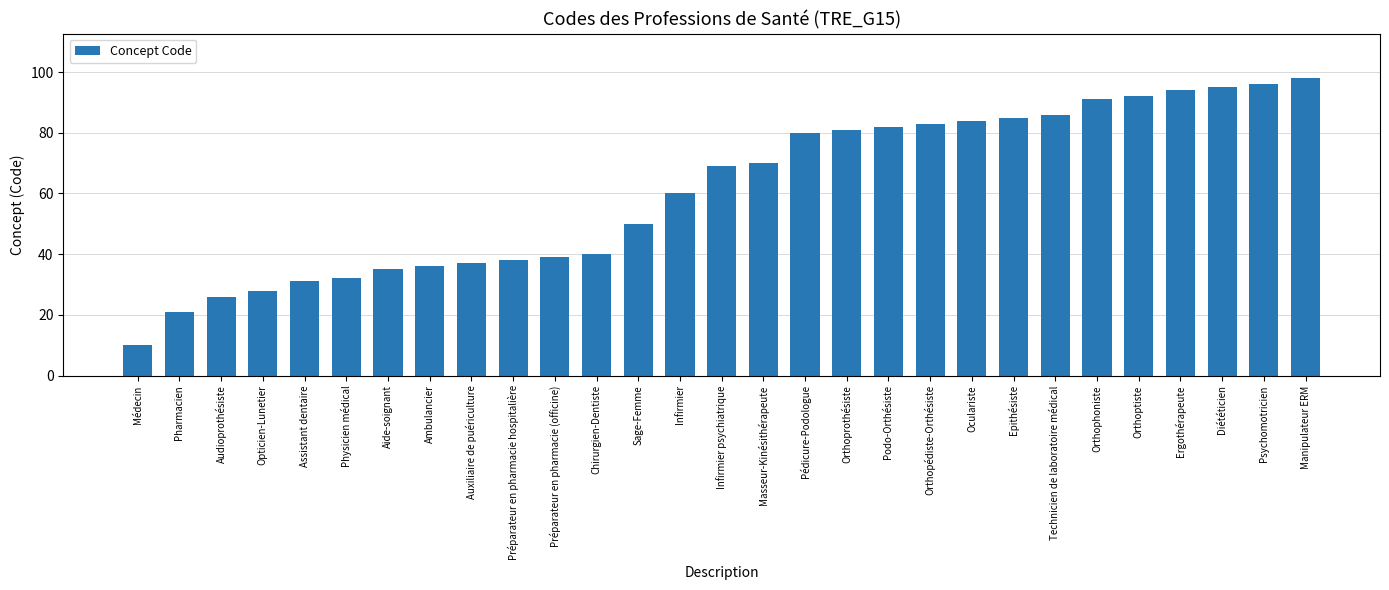

What position from the right is Masseur-Kinésithérapeute?

14